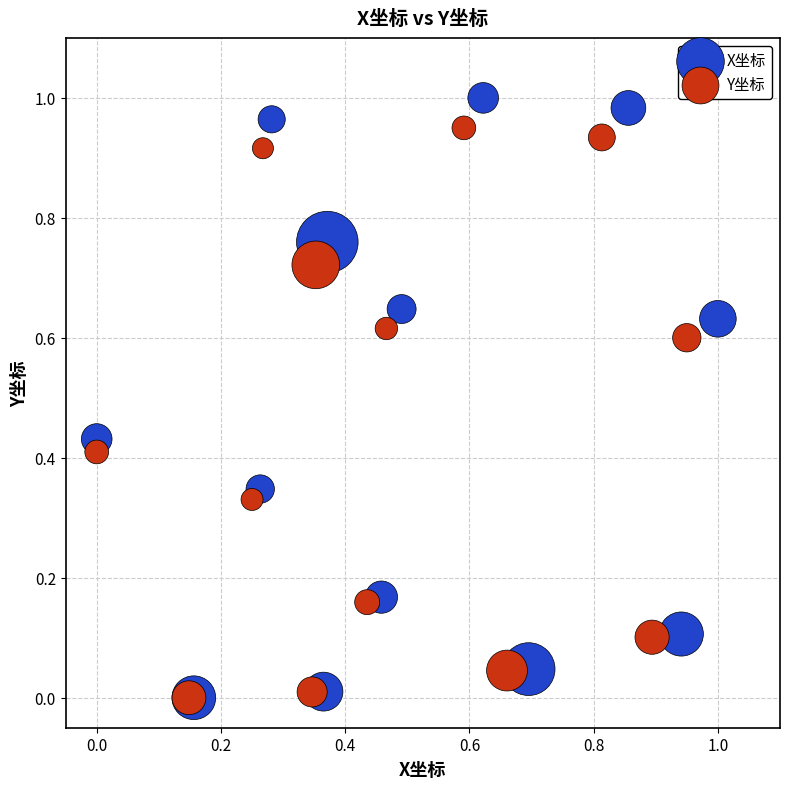

Which series has the widest spread of Y values?

X坐标